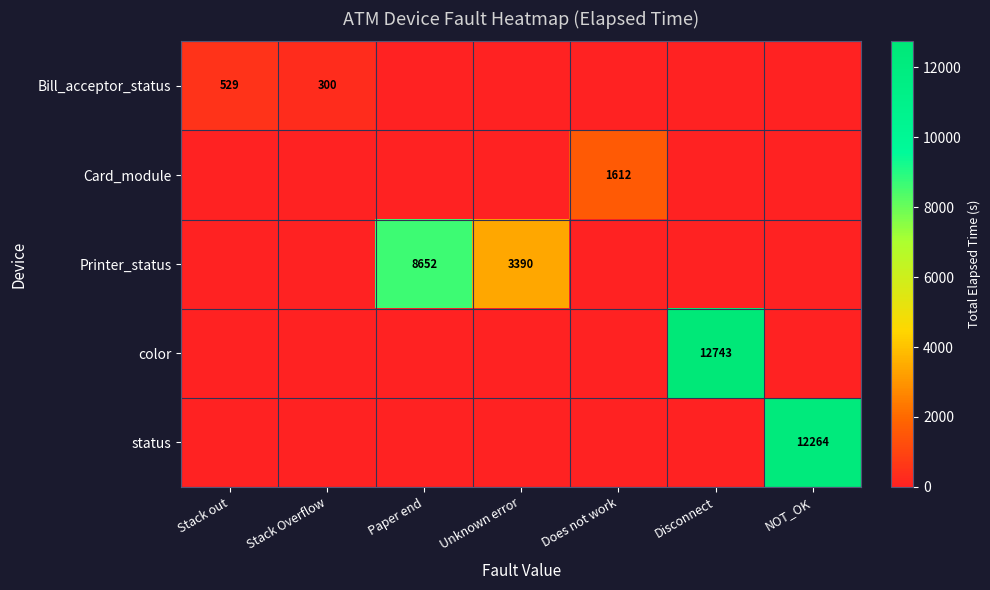

True or false: Printer_status has a value of 8652 at Paper end.

True